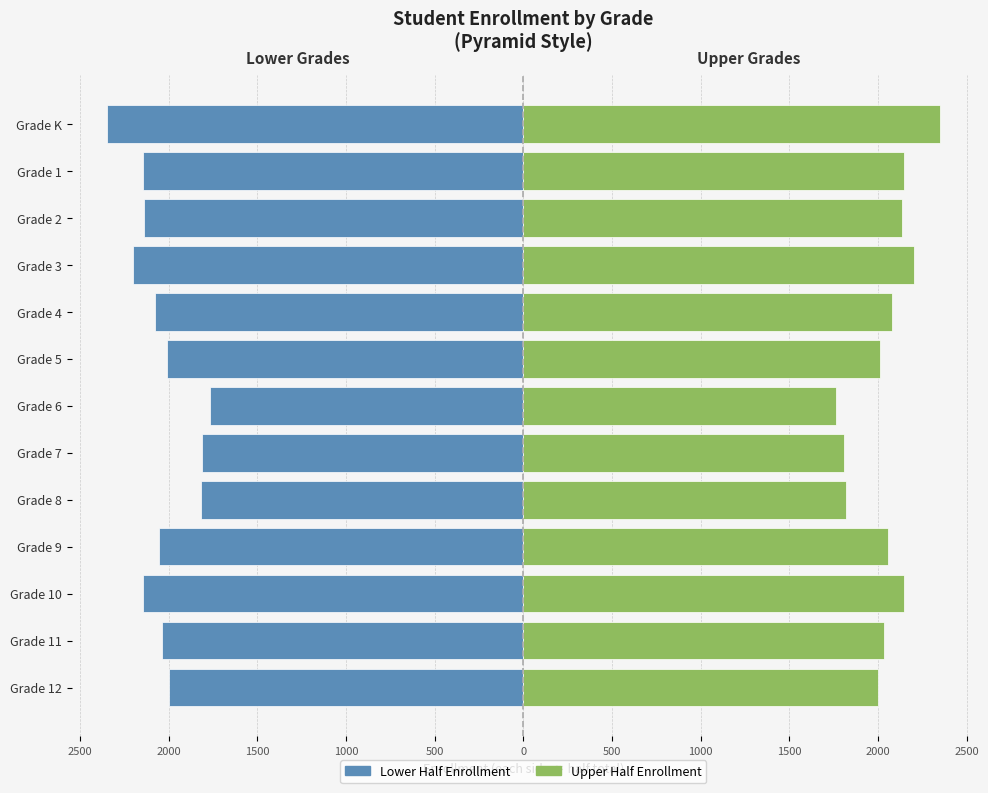

How many distinct data groups are displayed?

2